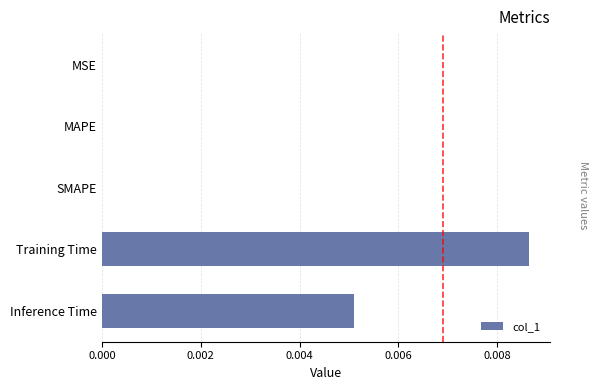

The value at MAPE is 0.0. True or false?

True